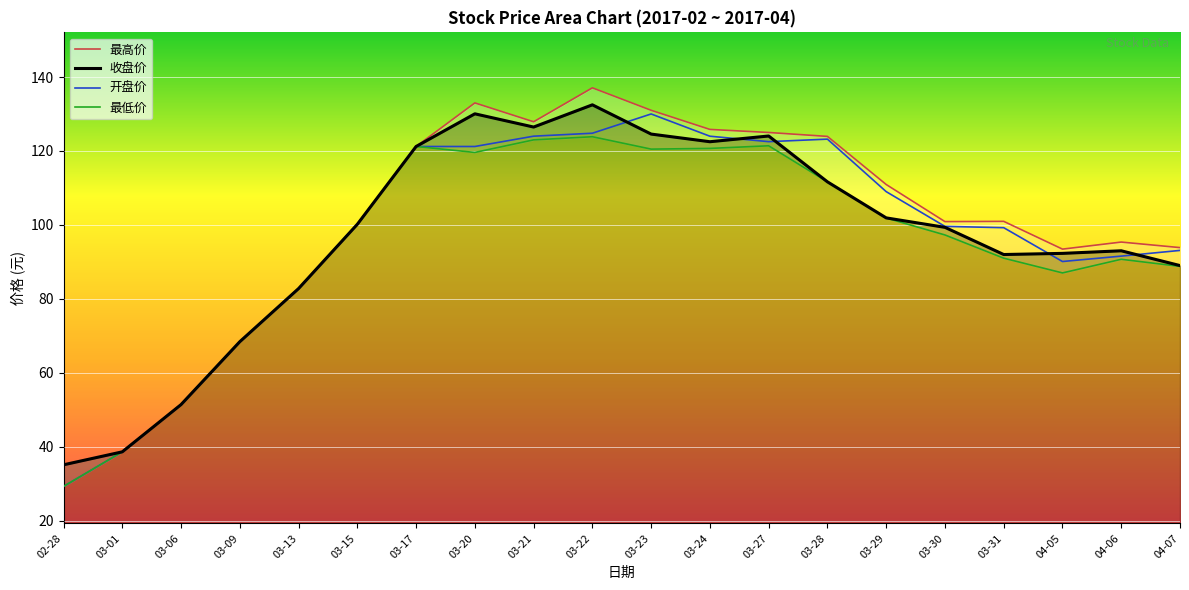

True or false: 最低价 has a value of 111.7 at 03-28.

True